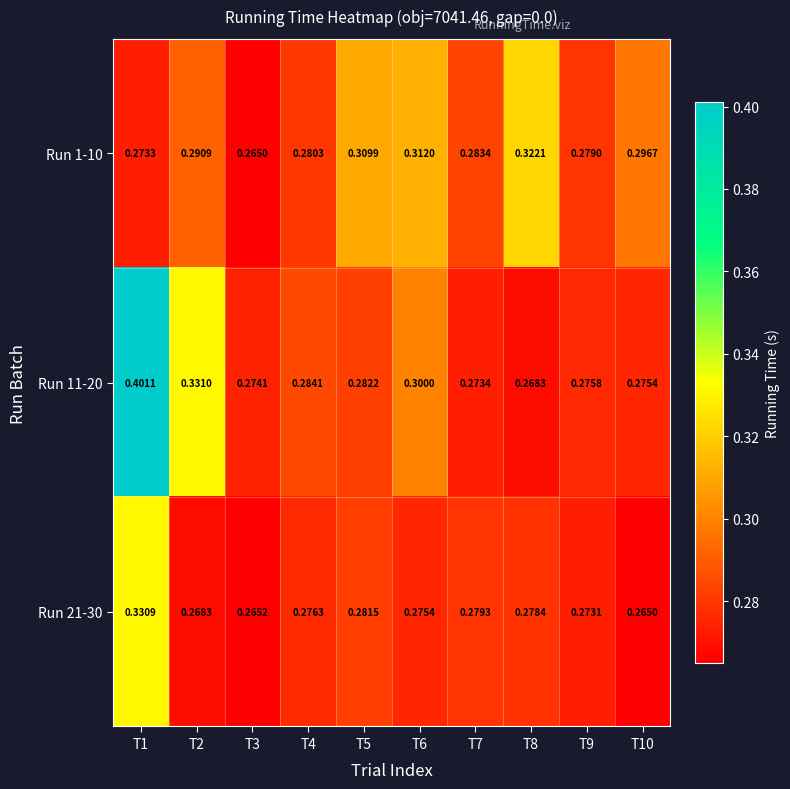

How many distinct data groups are displayed?

3